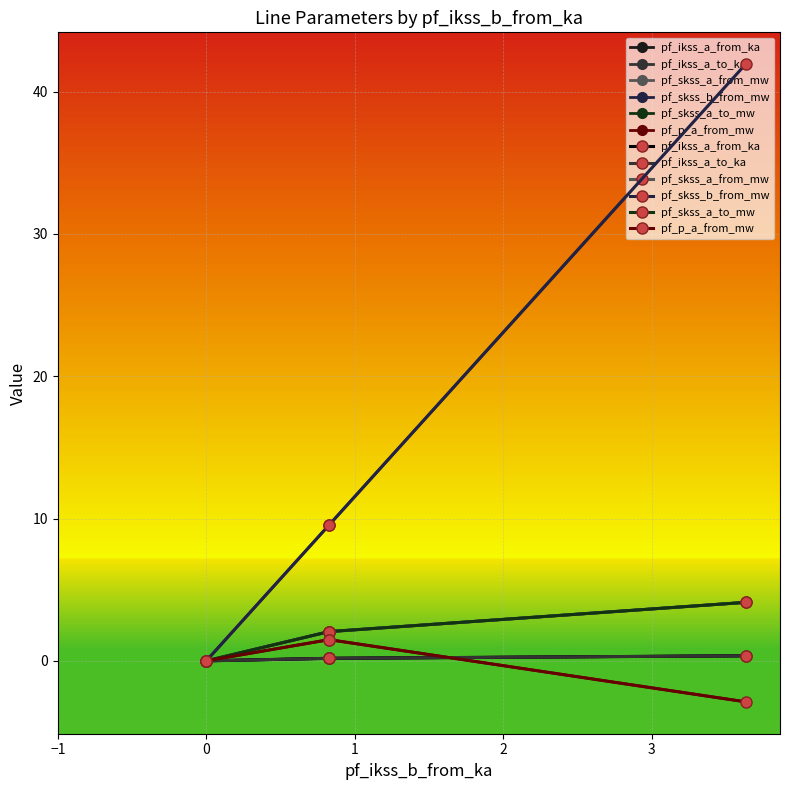

List the series in order of their peak value, highest first.

pf_skss_b_from_mw, pf_skss_a_from_mw, pf_skss_a_to_mw, pf_p_a_from_mw, pf_ikss_a_from_ka, pf_ikss_a_to_ka